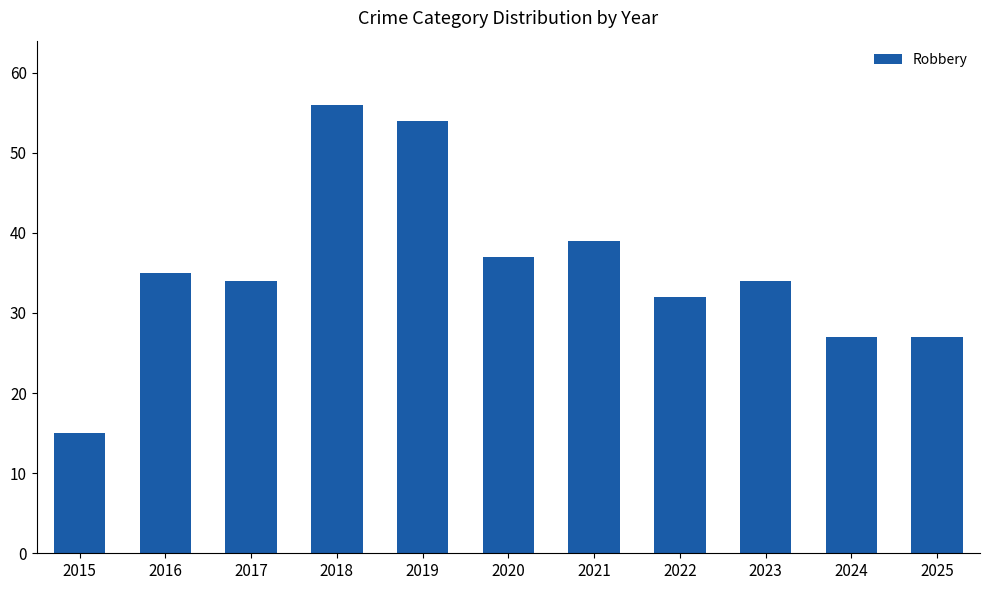

How many distinct data groups are displayed?

1